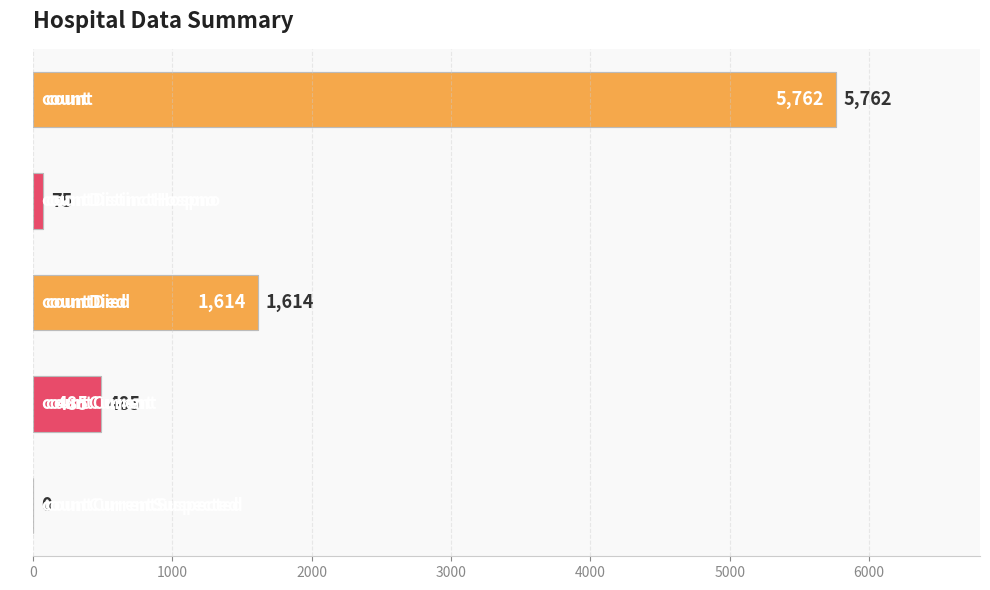

What is the difference between the maximum and minimum values?

5762